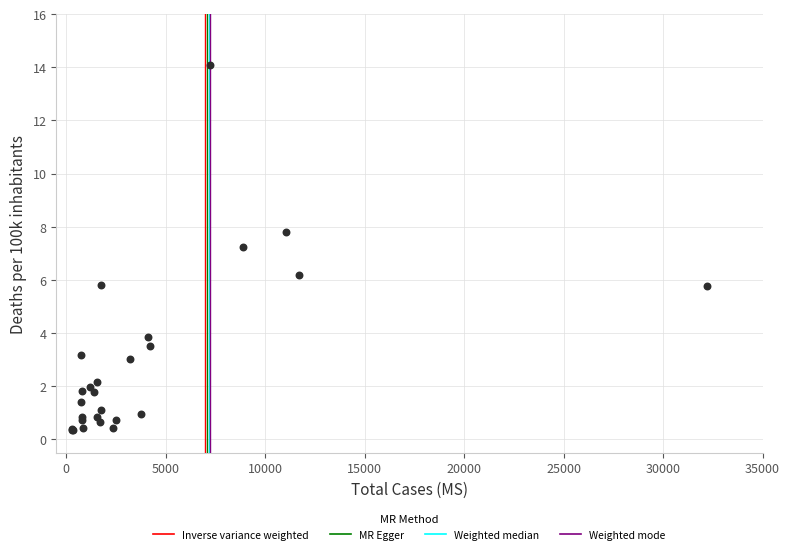

What Y value in the scatter plot is closest to 7?

7.2